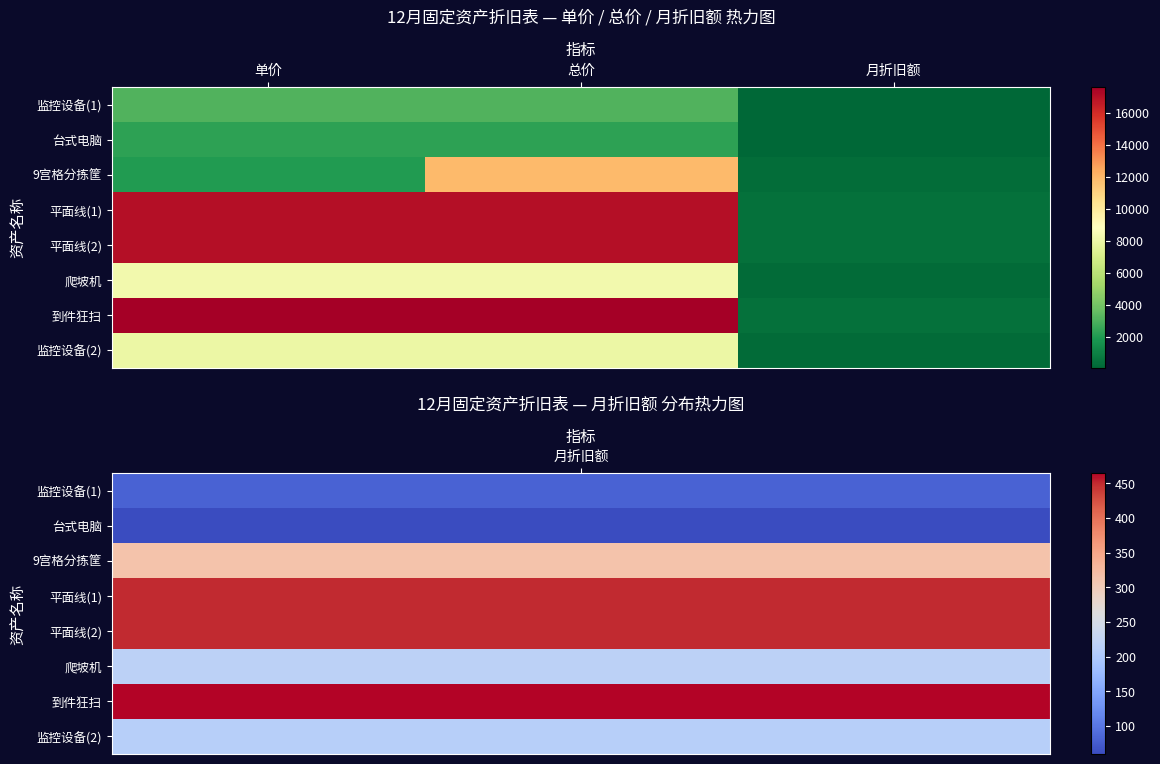

Which series has the largest total across all categories?

到件狂扫